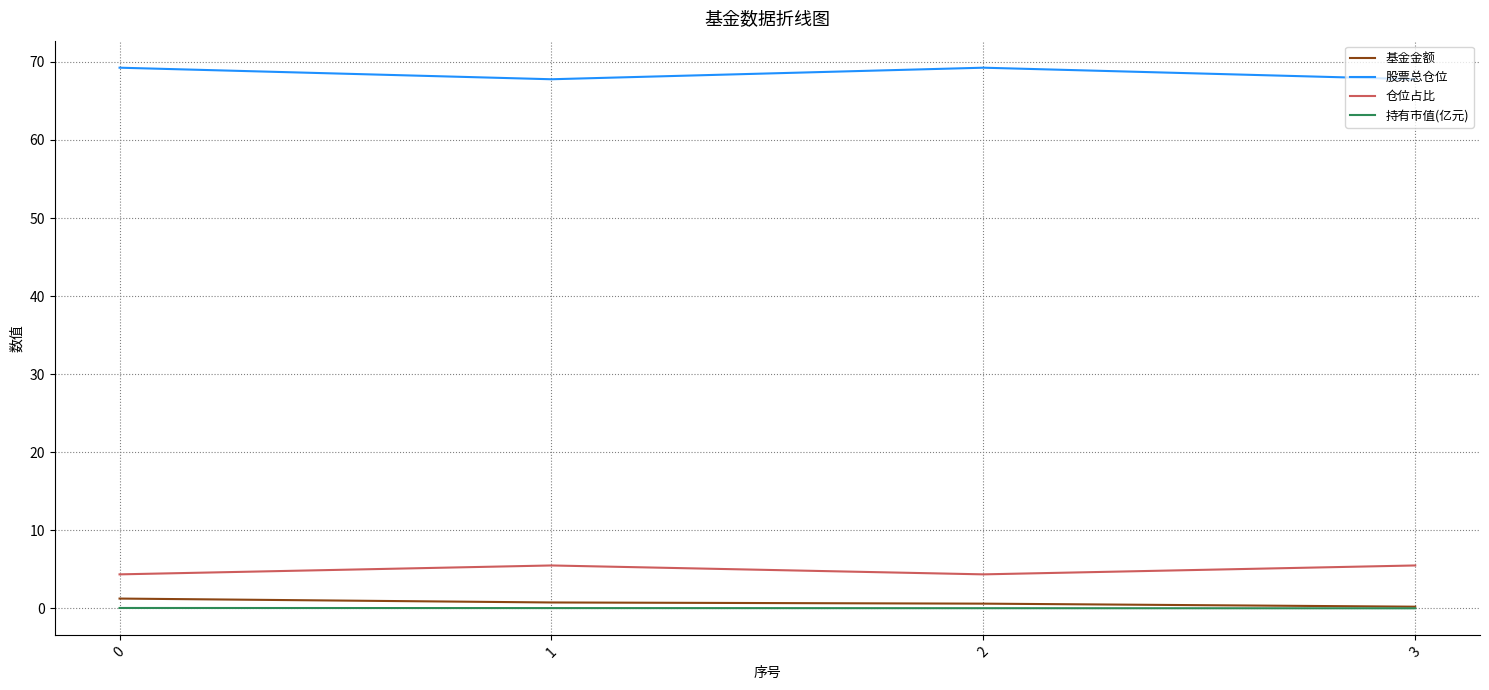

Count the 基金金额 values in the range 0 to 1.

3